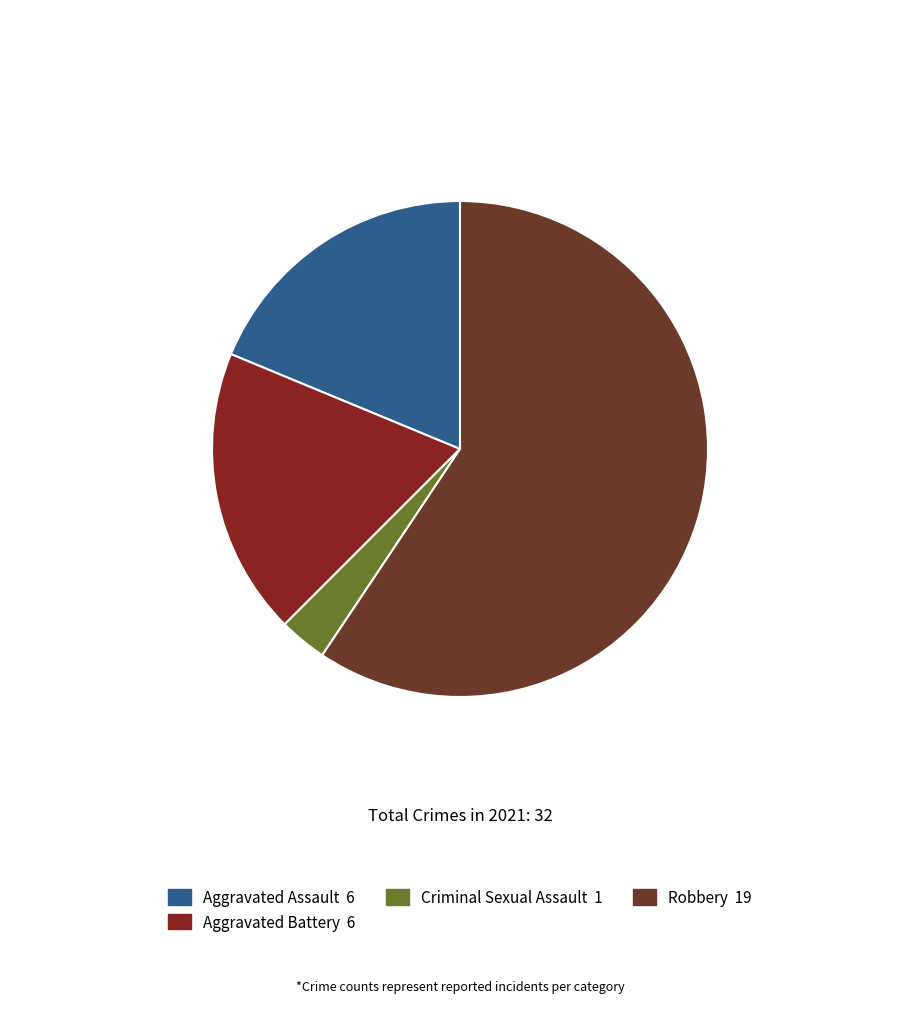

Count the number of slices in the pie.

4